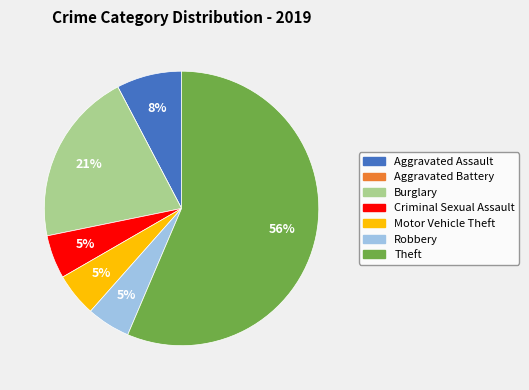

What percentage is the Robbery slice, to the nearest percent?

5%